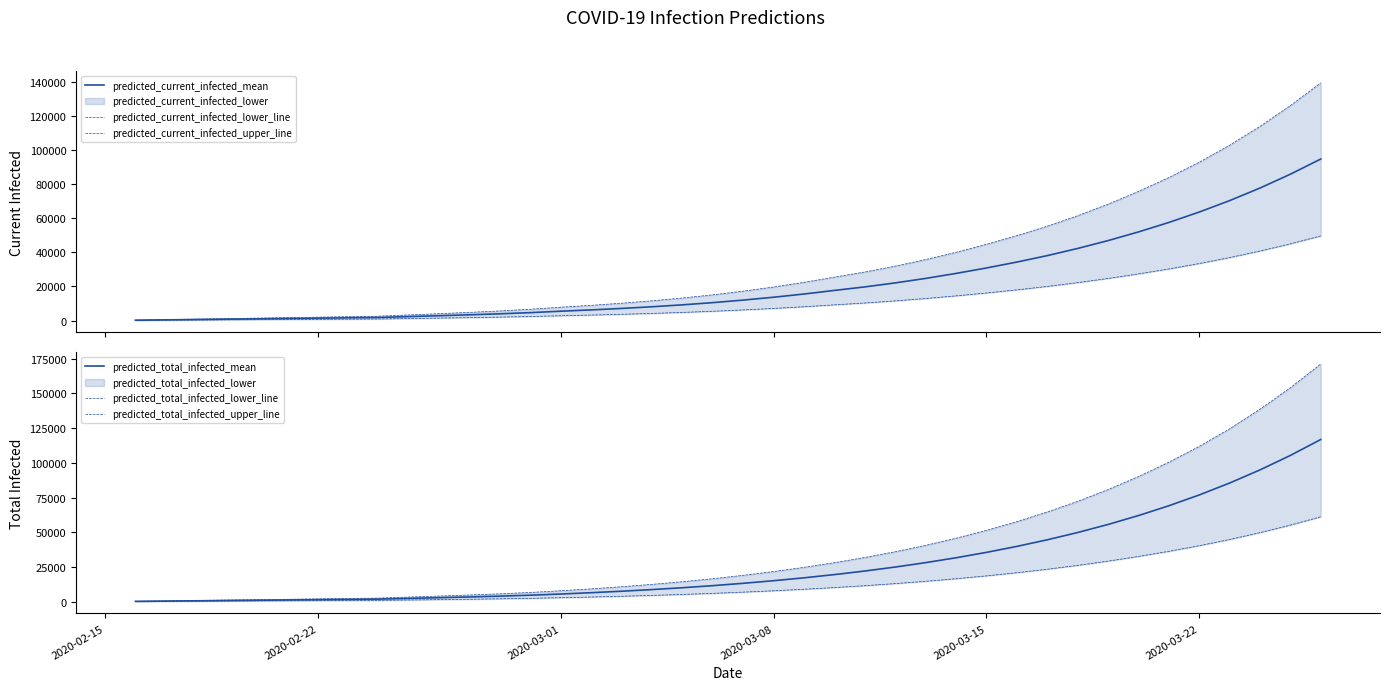

Count the number of categories in the chart.

40